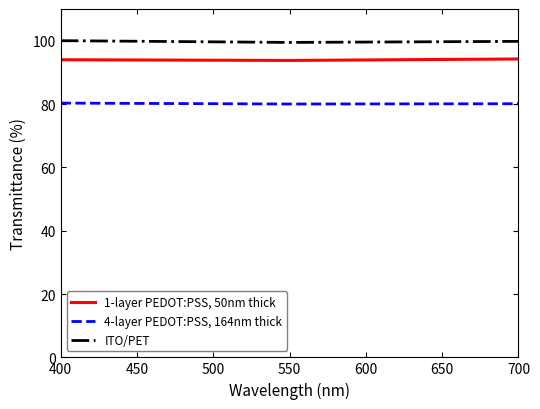

What is the difference between the highest and lowest values at 400?

19.7